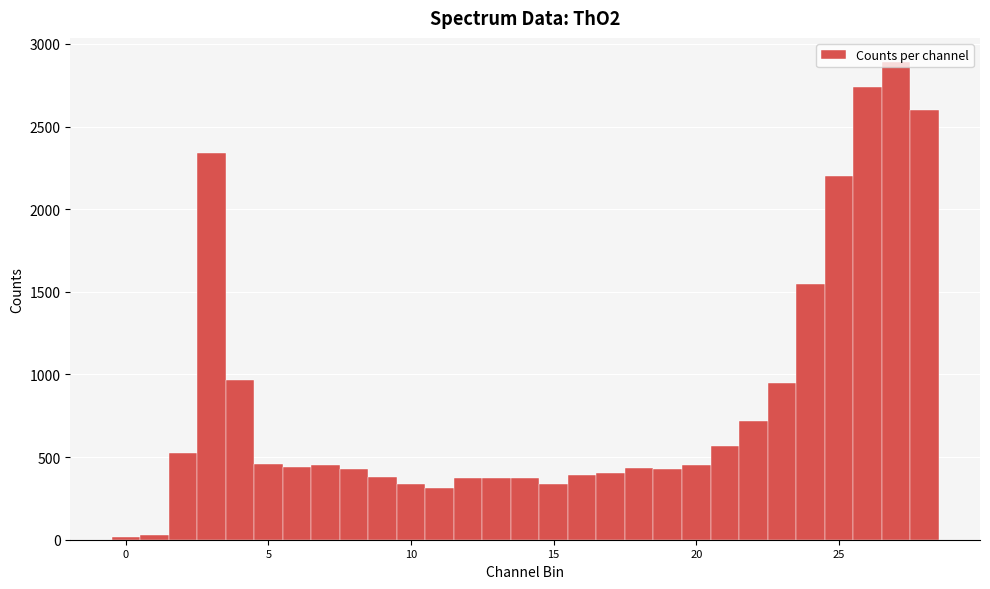

Around what value on the x-axis is the tallest bar? Give the approximate position of its centre, as read against the axis.

27.0